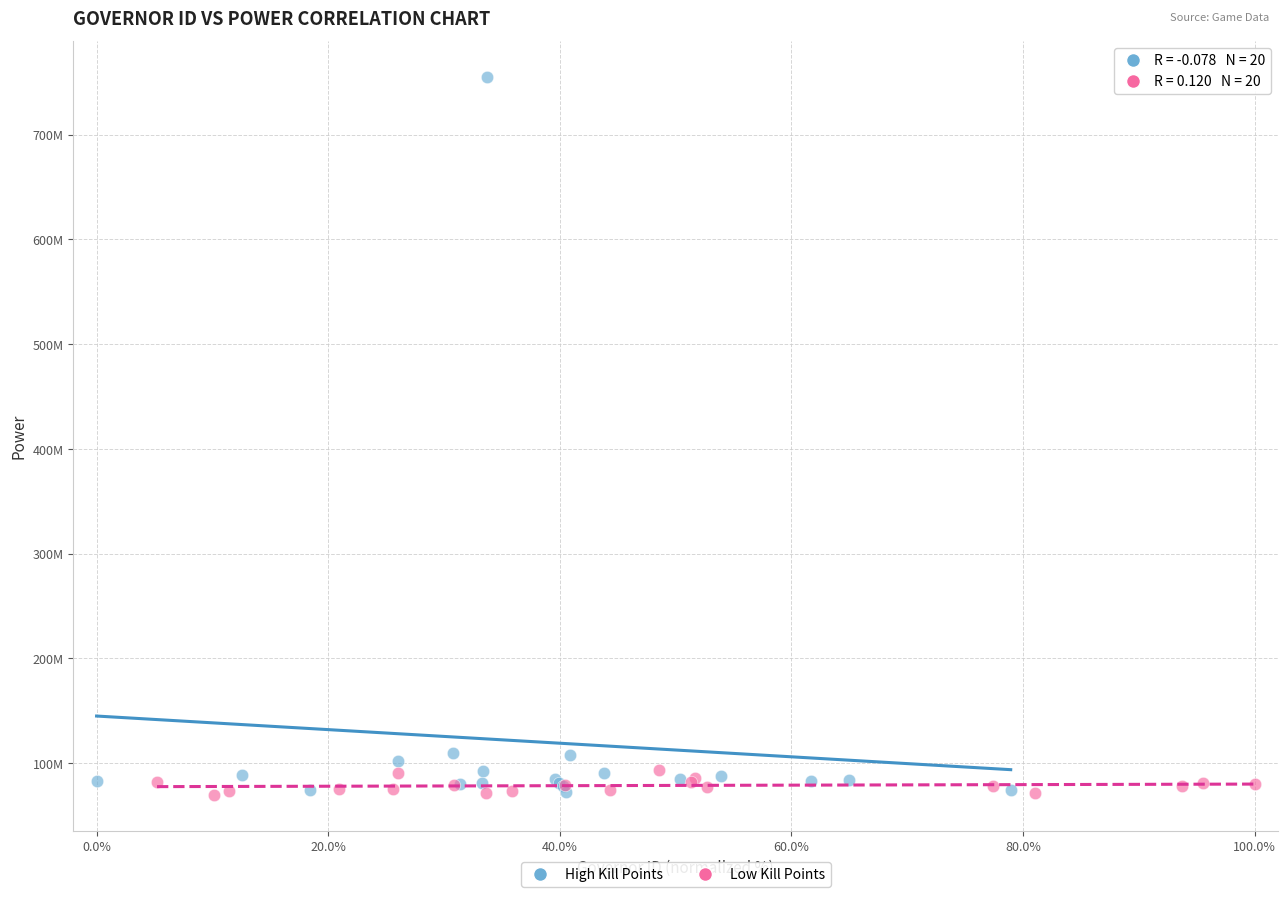

What are all the series names shown in the legend?

High Kill Points, Low Kill Points